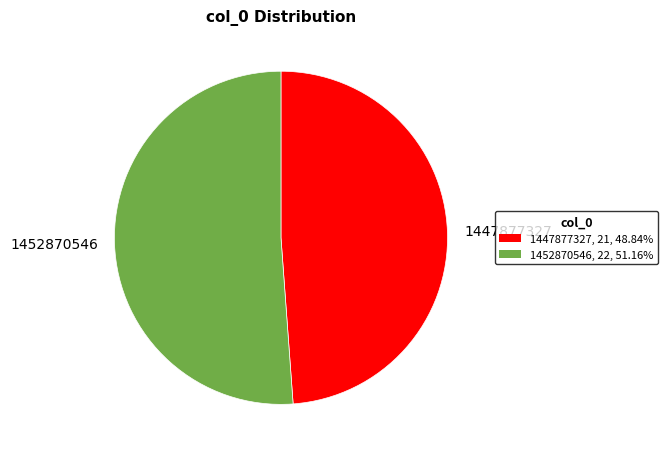

Do 1452870546 and 1447877327 together represent more than half of the pie?

Yes